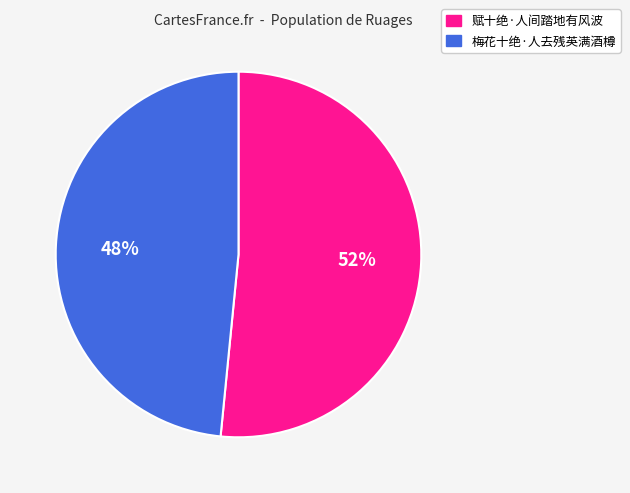

Combined, do 赋十绝·人间踏地有风波 and 梅花十绝·人去残英满酒樽 account for over 50%?

Yes